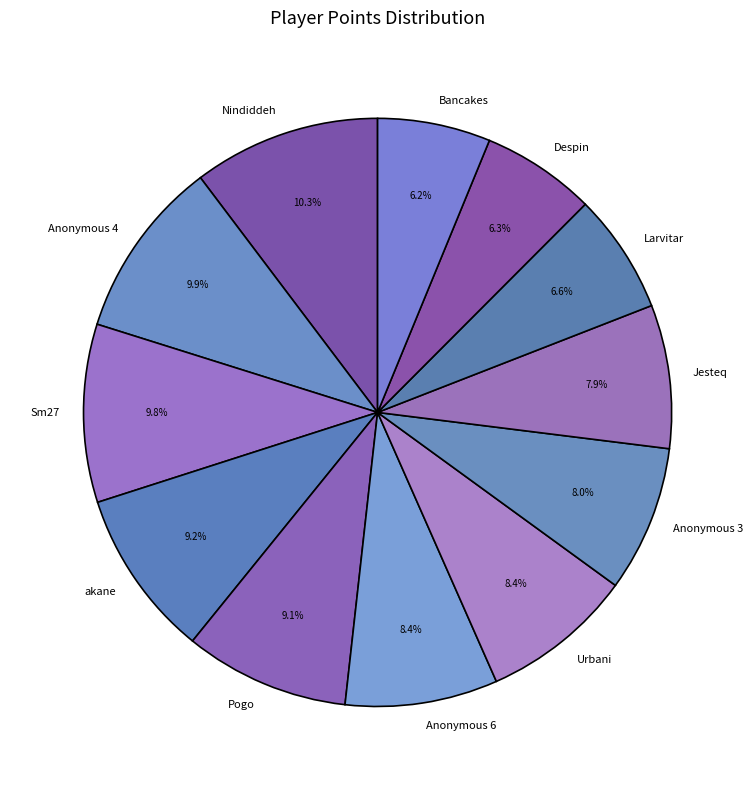

The Sm27 slice represents 1% of the pie. True or false?

False